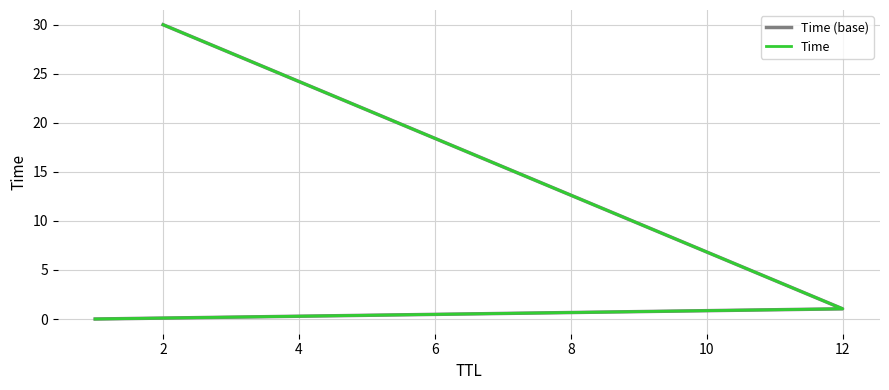

What are all the series names shown in the legend?

Time (base), Time